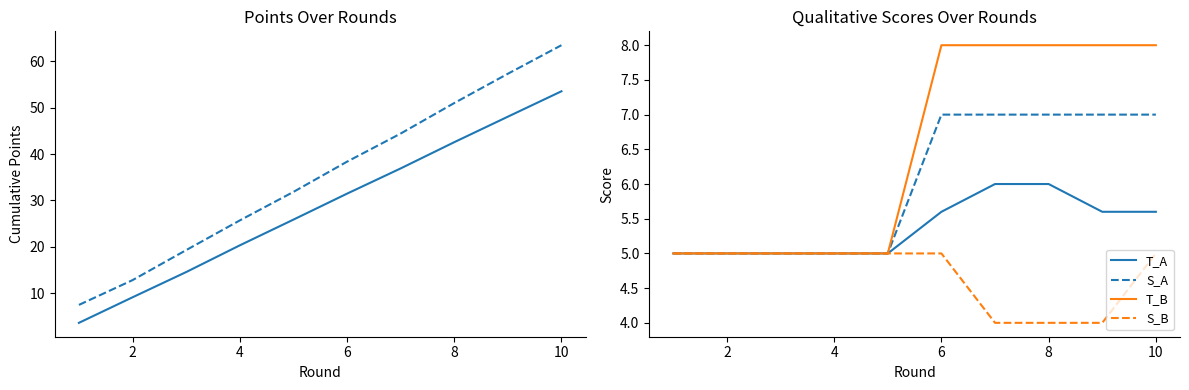

The value of S_A at 8 is 7.0. True or false?

True